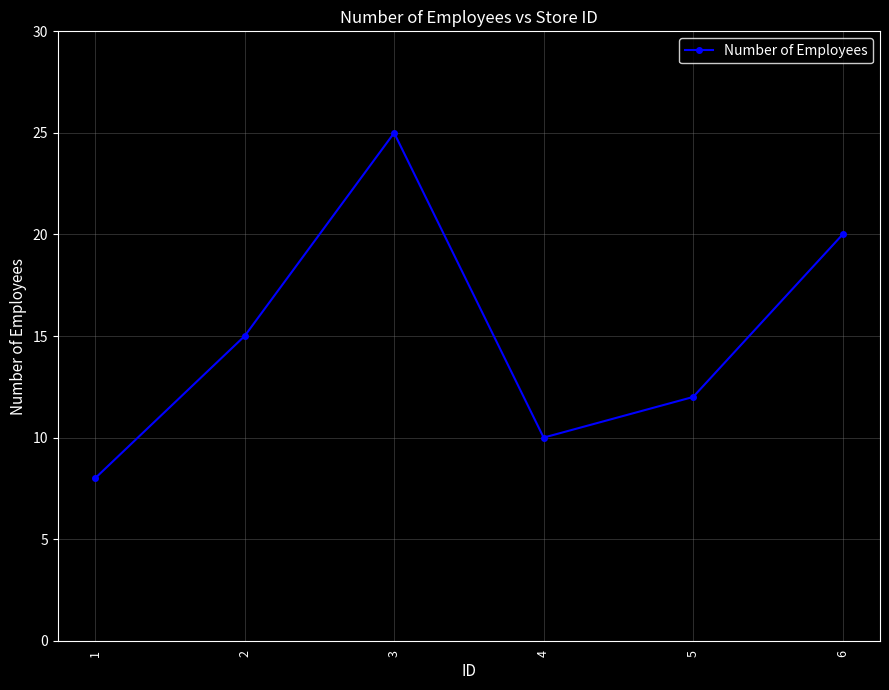

Approximately how many times larger is the value at 3 compared to 5?

2.1